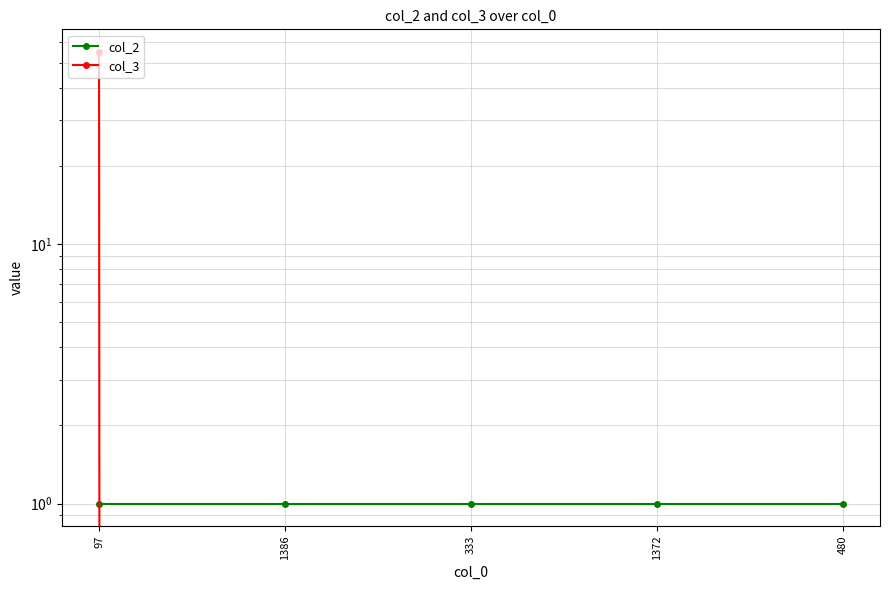

True or false: col_2 has more than 0 points higher than both neighbors.

False